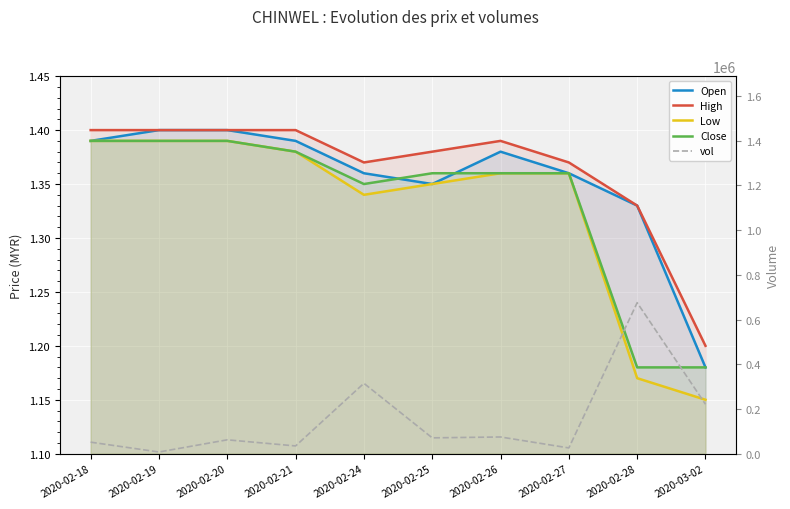

True or false: High has more than 2 interior local peaks.

False